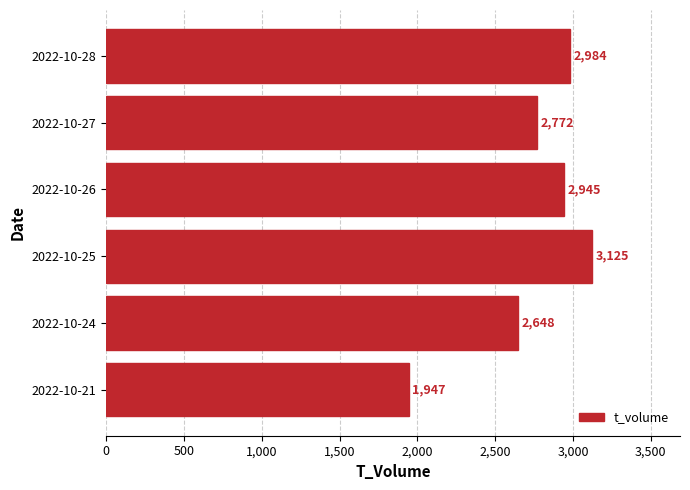

What is the value of the 6th bar from the top?

1947